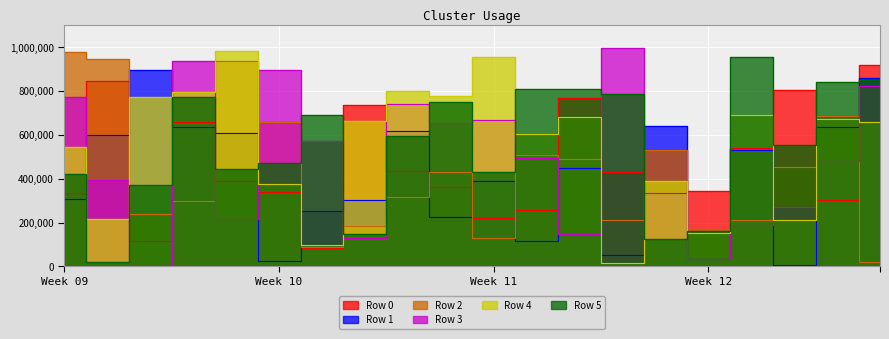

True or false: Row 4 and Row 5 cross at least once.

True